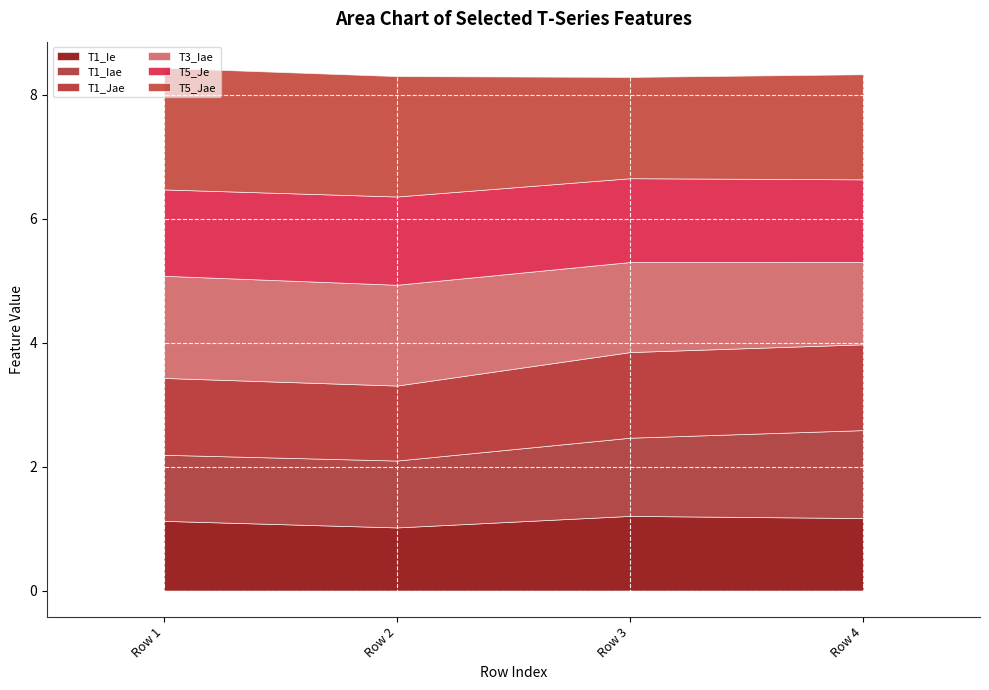

At which category is the sum across all series the highest?

Row 1